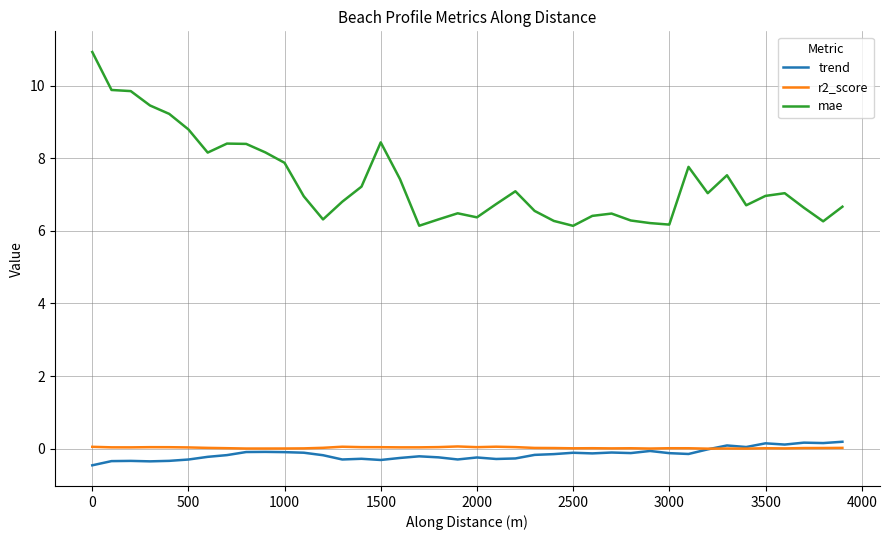

How many series are shown in this chart?

3